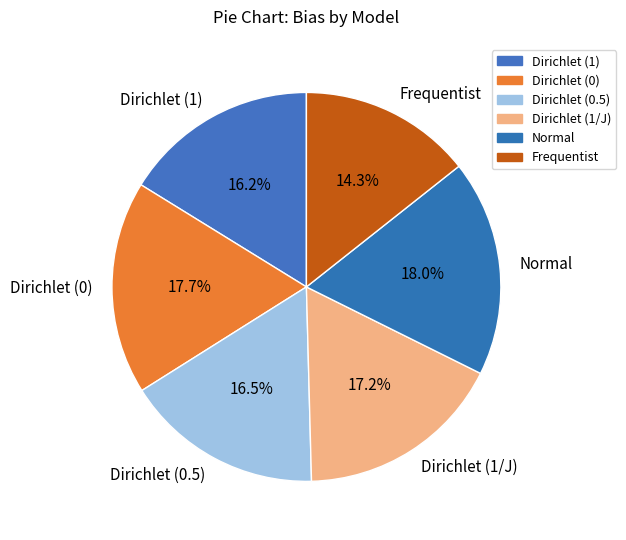

To the nearest percent, what is the combined percentage of Dirichlet (1/J) and Dirichlet (0)?

35%